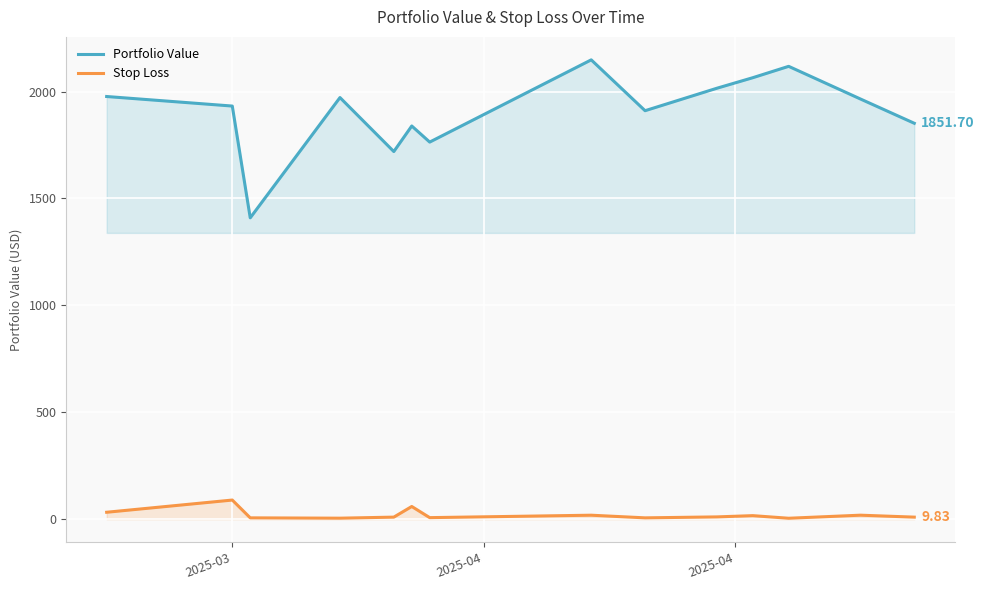

Rank the series by their average value, from lowest to highest.

Stop Loss, Portfolio Value